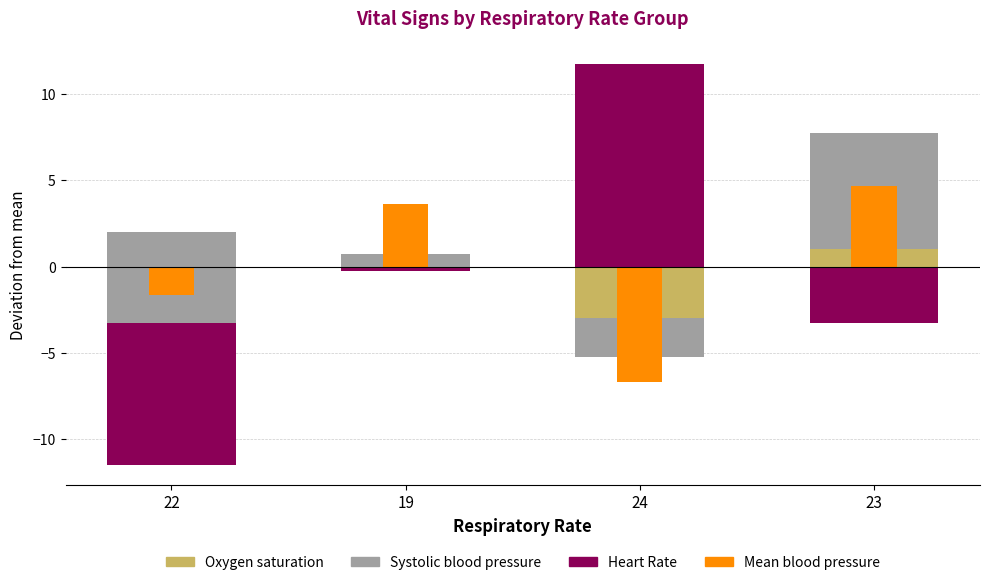

What is the label of the 3rd bar from the right?

19